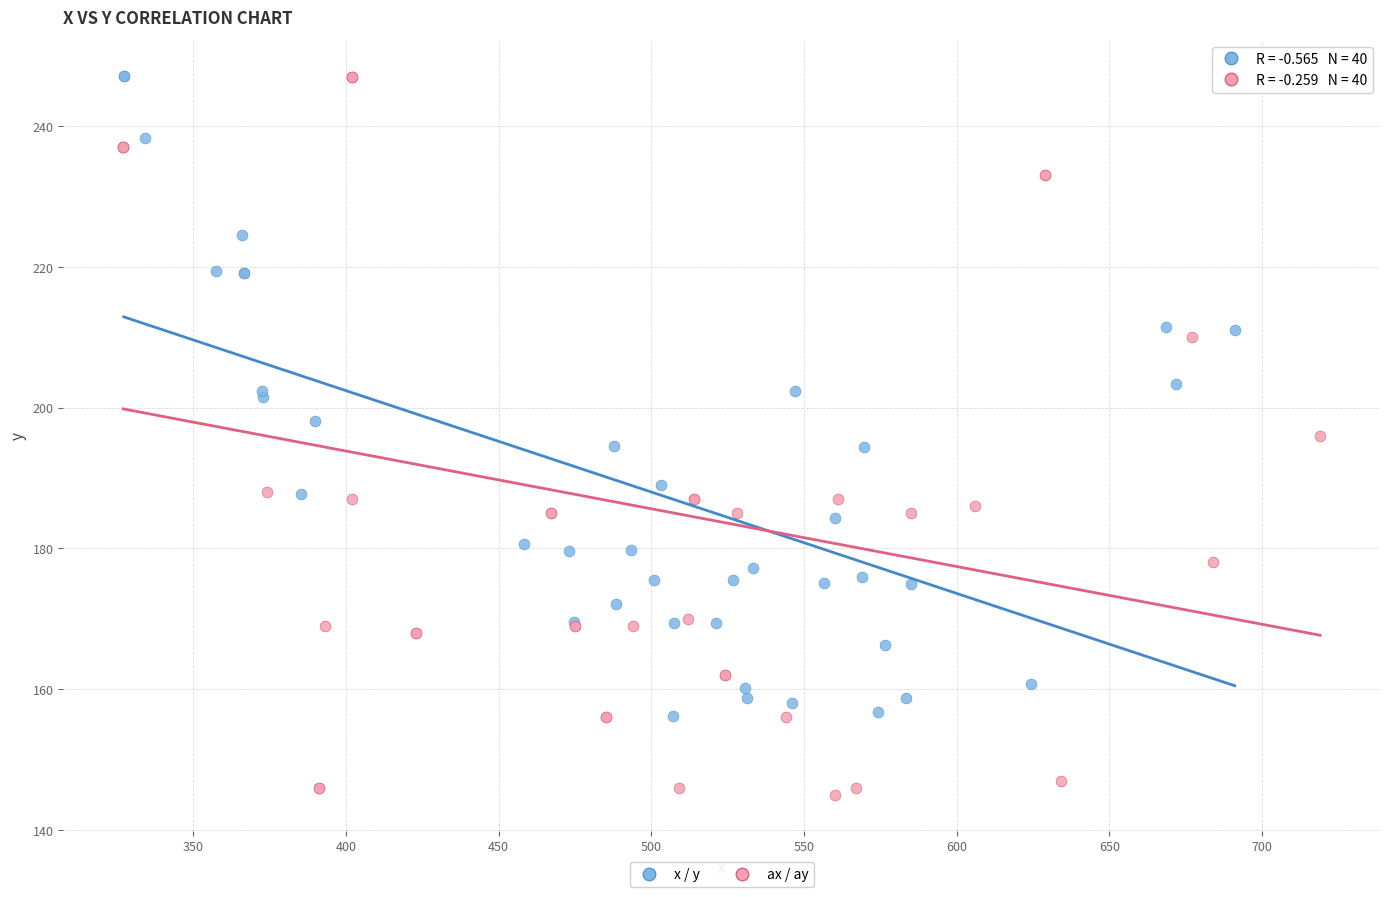

Which series contains the lowest Y value?

ax / ay